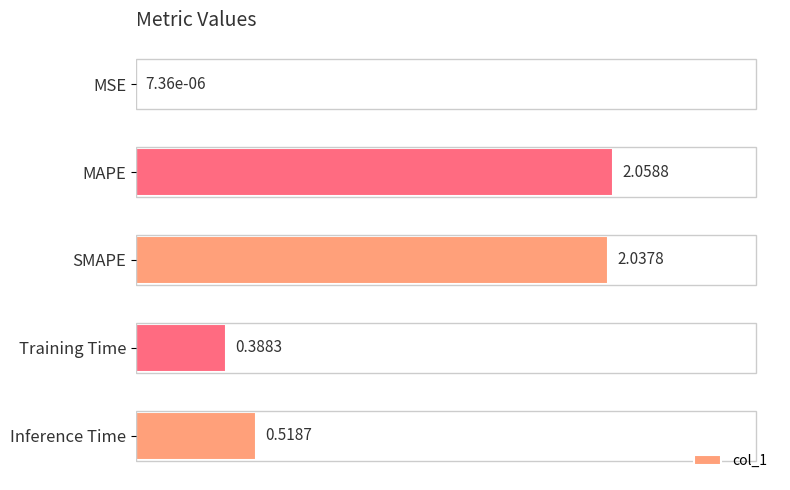

Which category has the highest value across all series?

MAPE